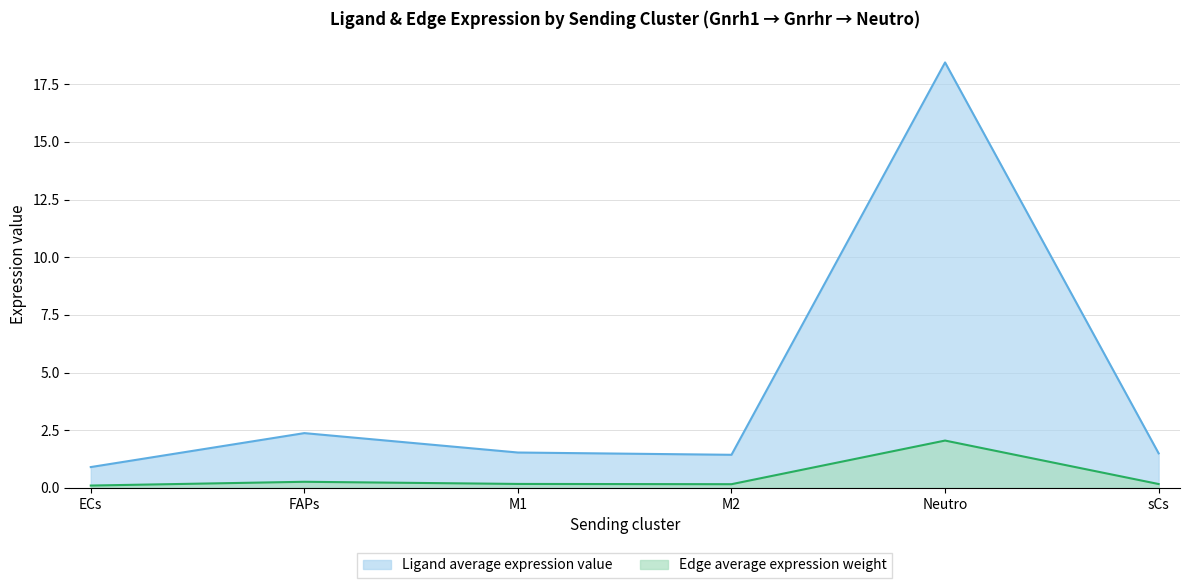

What is the difference between the highest and lowest values at Neutro?

16.4